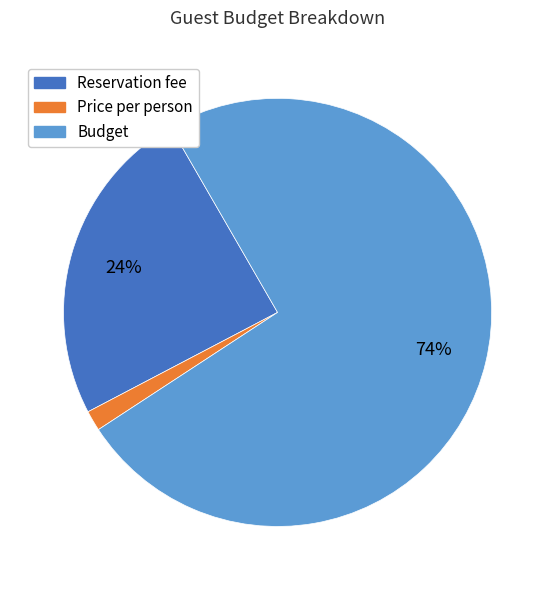

True or false: Reservation fee accounts for 24% of the total.

True